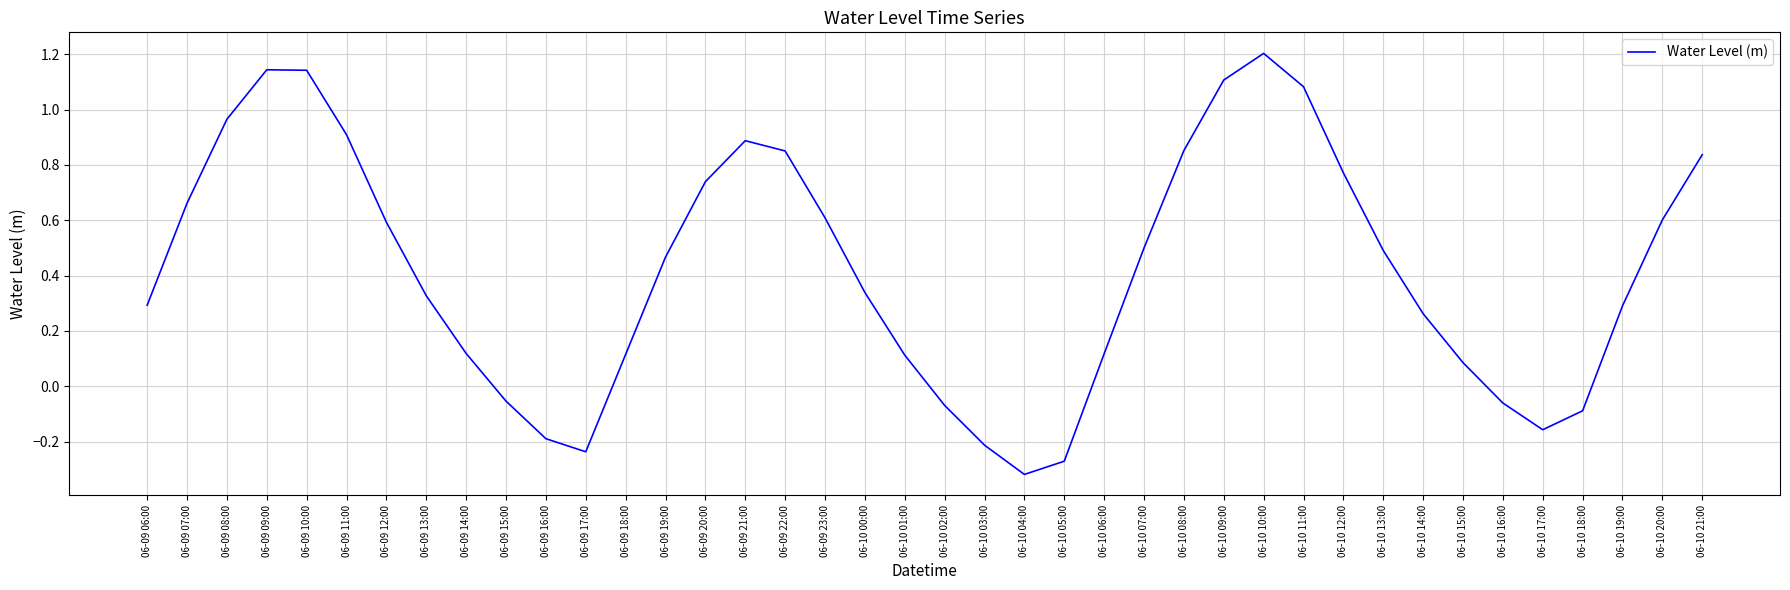

What is the difference between the maximum and minimum values?

1.5